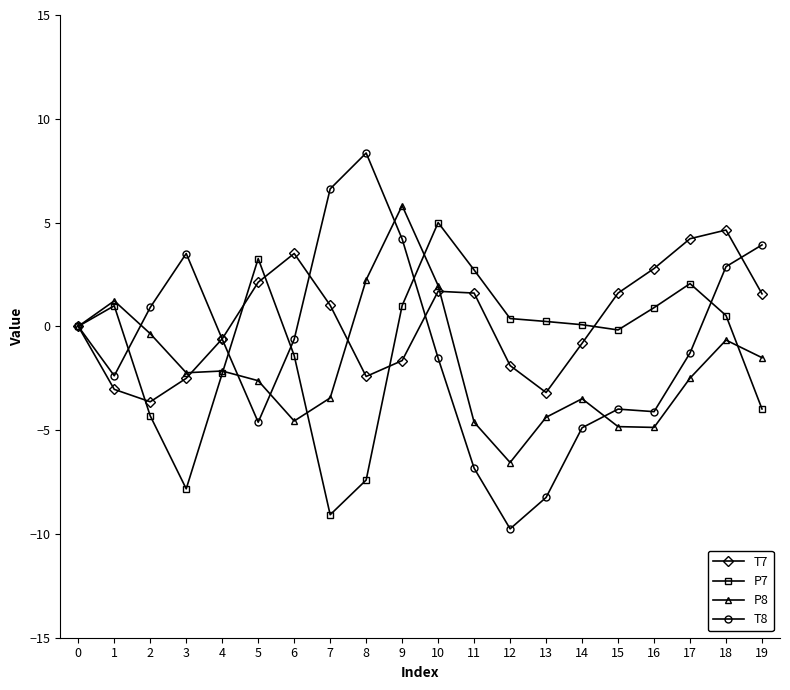

The T8 series shows -4.9 at 14. True or false?

True